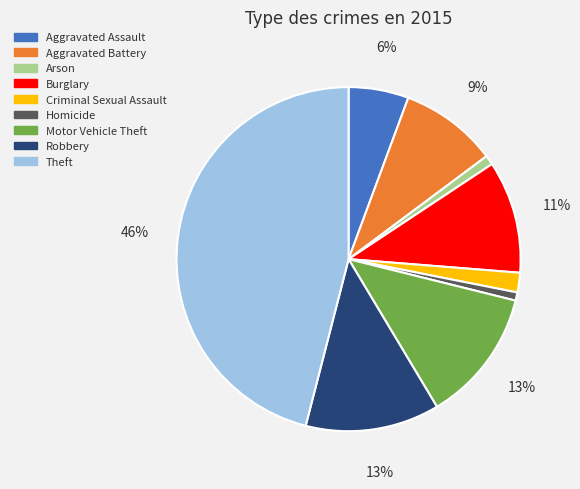

Which has a higher value, Aggravated Battery or Criminal Sexual Assault?

Aggravated Battery